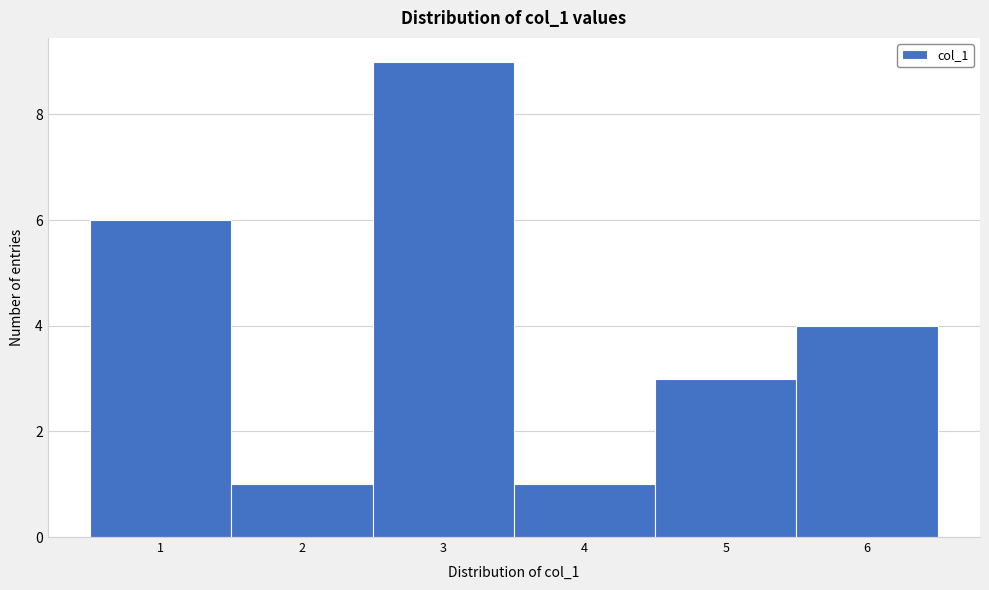

Reading left to right, transcribe this chart: for each bar, give the range it covers on the x-axis and its height. The values are not printed on the chart, so give them approximately, as read against the axis.

0.5 to 1.5: 6
1.5 to 2.5: 1
2.5 to 3.5: 9
3.5 to 4.5: 1
4.5 to 5.5: 3
5.5 to 6.5: 4